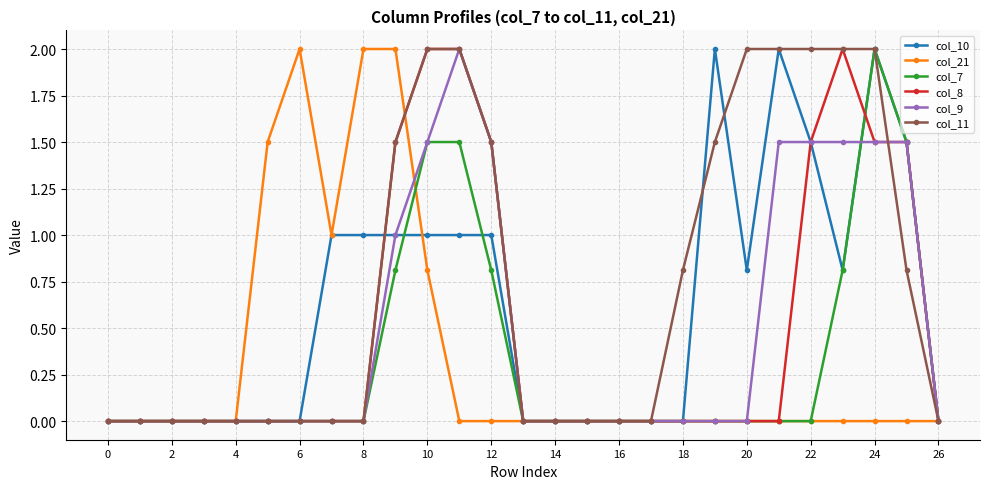

What is the highest value of the col_9 series?

2.0